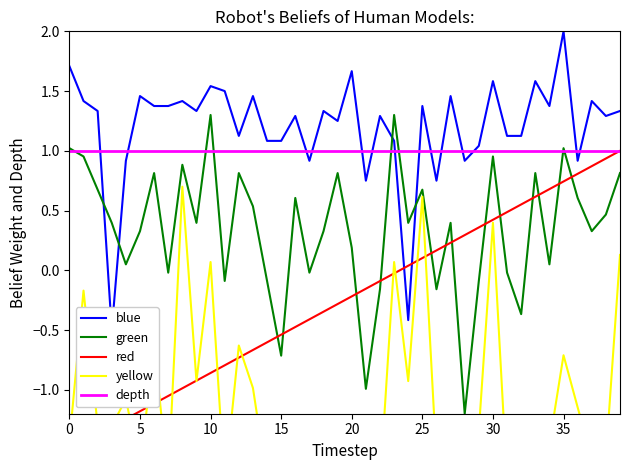

At how many categories does at least one series exceed 0?

40